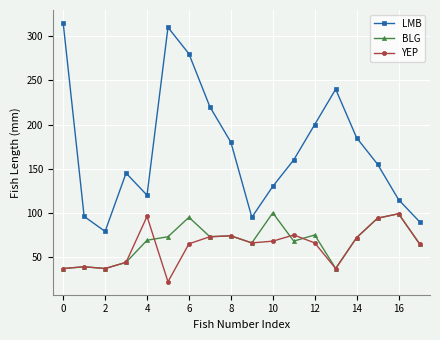

True or false: YEP and LMB intersect in this chart.

False